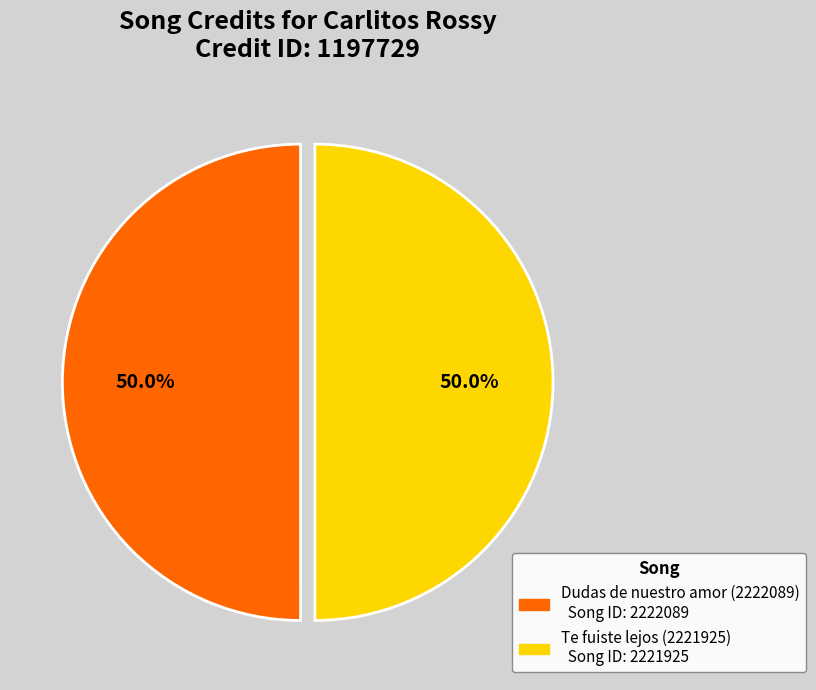

What portion of the pie excludes Te fuiste lejos (2221925)?

50.0%